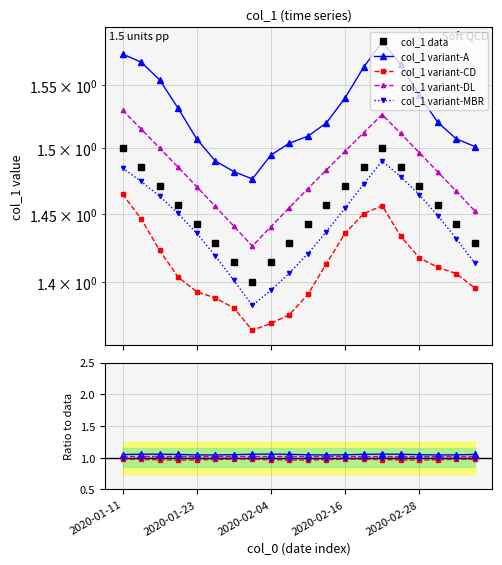

Reading right to left, extract all data points from this chart.

col_1 data: 1.4	1.4	1.5	1.5	1.5	1.5	1.5	1.5	1.5	1.4	1.4	1.4	1.4	1.4	1.4	1.4	1.5	1.5	1.5	1.5
col_1 variant-A: 1.5	1.5	1.5	1.5	1.6	1.6	1.6	1.5	1.5	1.5	1.5	1.5	1.5	1.5	1.5	1.5	1.5	1.6	1.6	1.6
col_1 variant-CD: 1.4	1.4	1.4	1.4	1.4	1.5	1.5	1.4	1.4	1.4	1.4	1.4	1.4	1.4	1.4	1.4	1.4	1.4	1.4	1.5
col_1 variant-DL: 1.5	1.5	1.5	1.5	1.5	1.5	1.5	1.5	1.5	1.5	1.5	1.4	1.4	1.4	1.5	1.5	1.5	1.5	1.5	1.5
col_1 variant-MBR: 1.4	1.4	1.4	1.5	1.5	1.5	1.5	1.5	1.4	1.4	1.4	1.4	1.4	1.4	1.4	1.4	1.5	1.5	1.5	1.5
variant-A ratio: 1.1	1.0	1.0	1.0	1.1	1.1	1.1	1.0	1.0	1.0	1.1	1.1	1.1	1.0	1.0	1.0	1.1	1.1	1.1	1.1